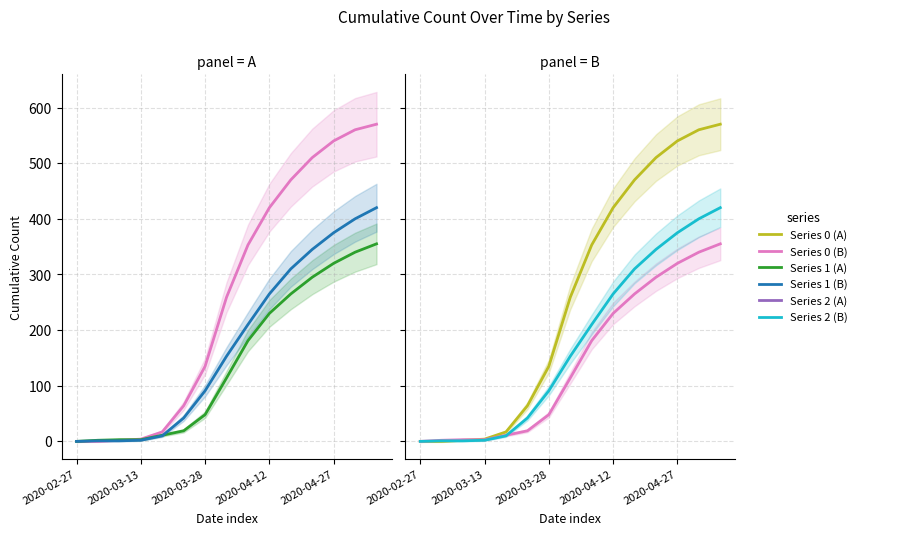

What is the maximum value for Series 2?

420